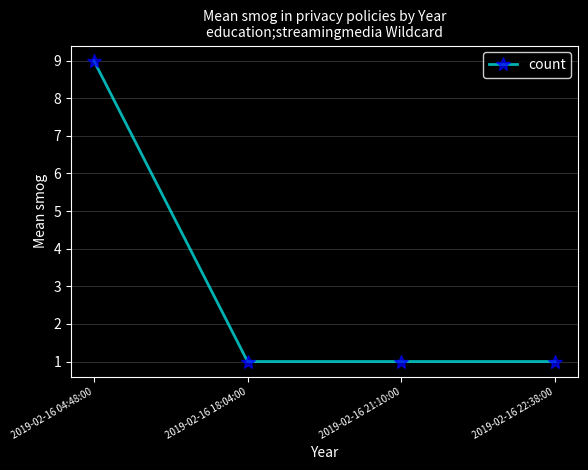

The chart shows a value of 1 at 2019-02-16 21:10:00. True or false?

True